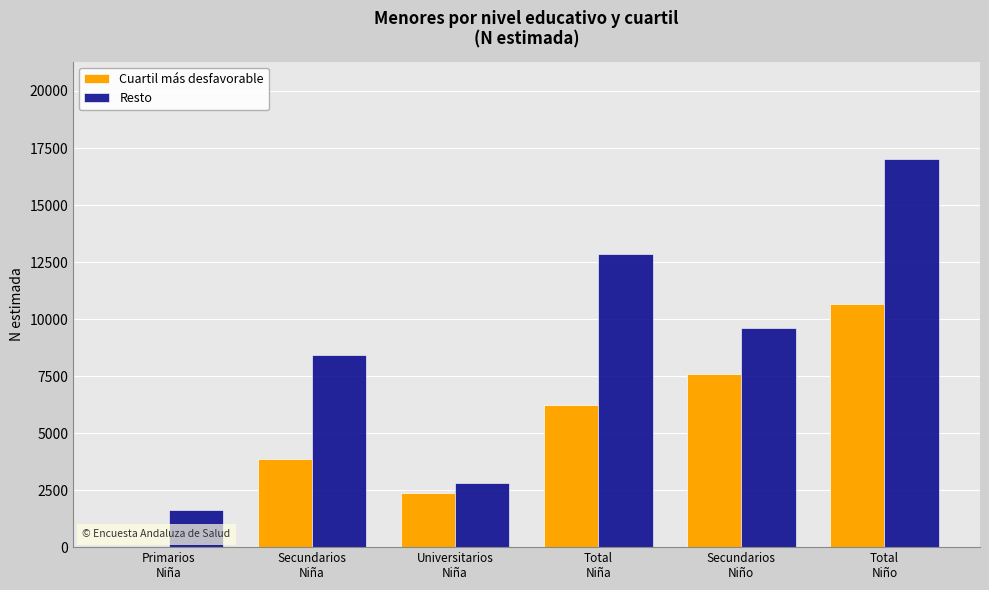

At which category is the sum across all series the highest?

Total
Niño